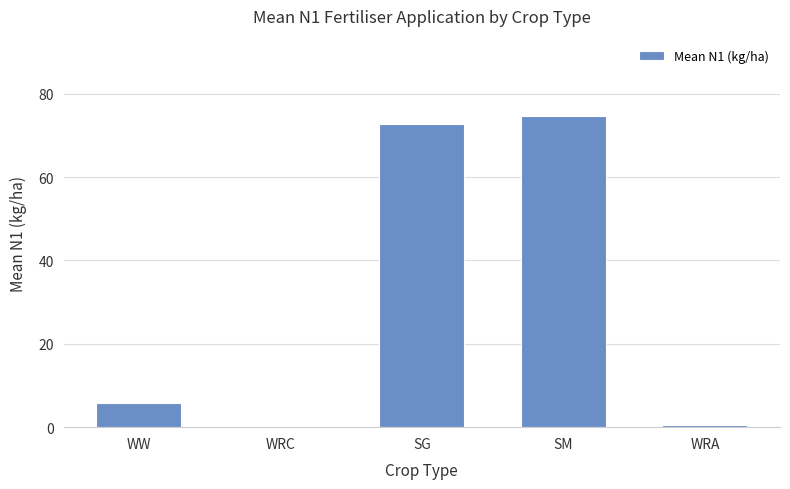

Are the bars horizontal?

No